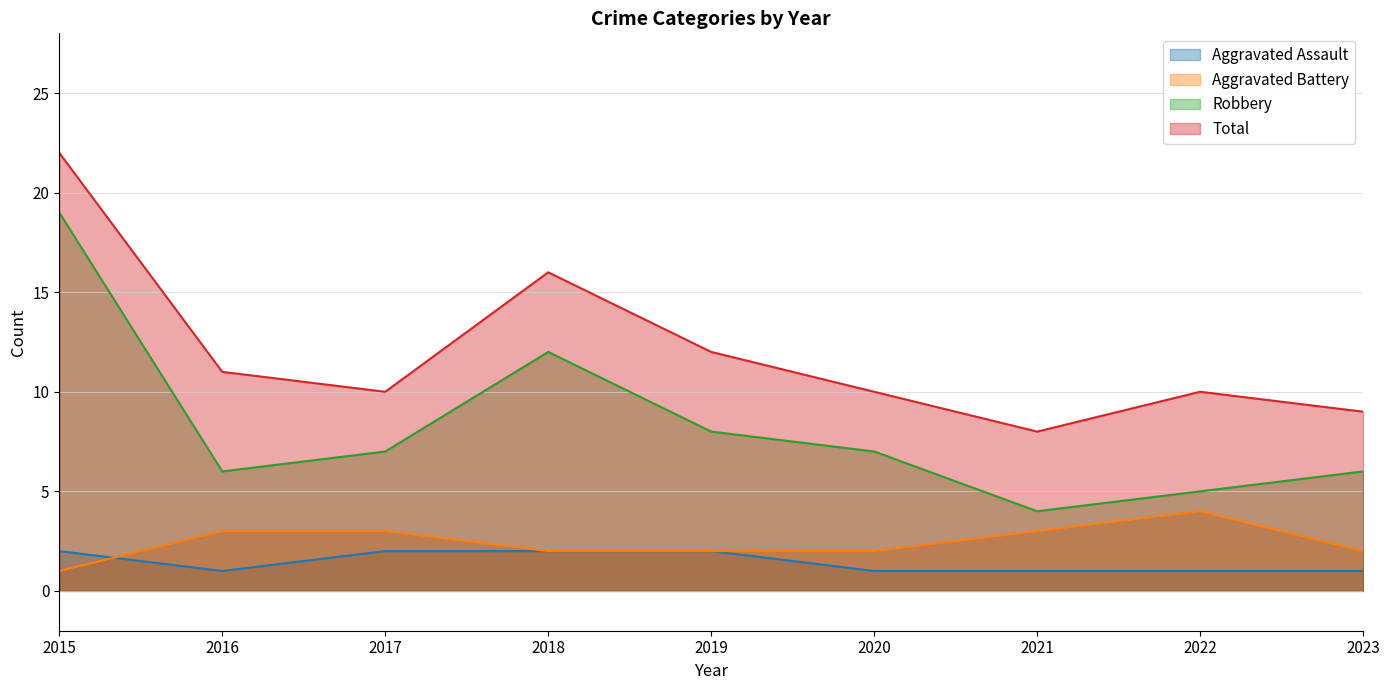

List the series in order of their peak value, highest first.

Total, Robbery, Aggravated Battery, Aggravated Assault